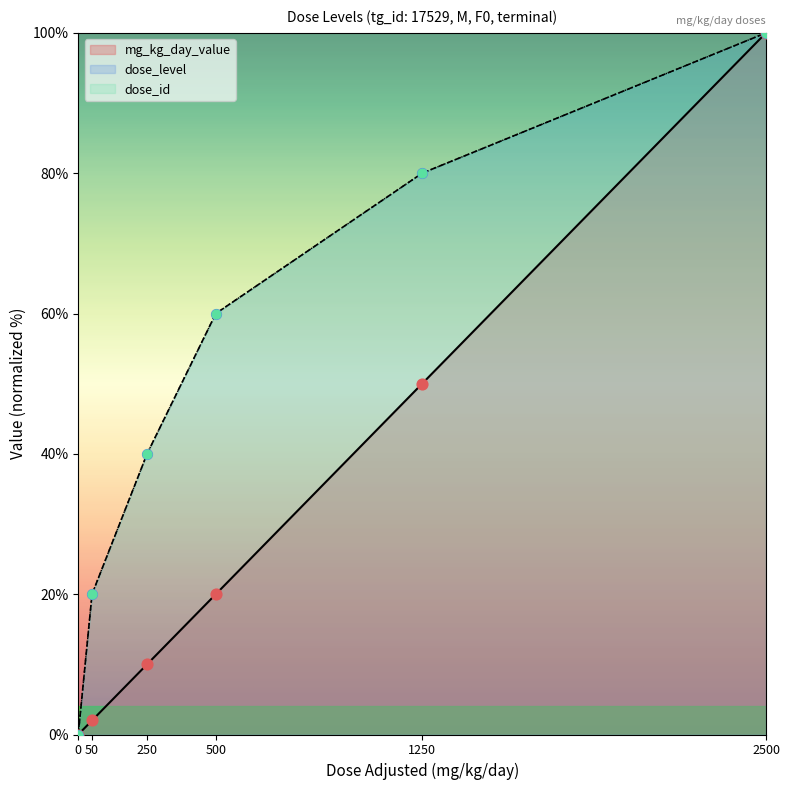

At which category is the sum across all series the highest?

2500